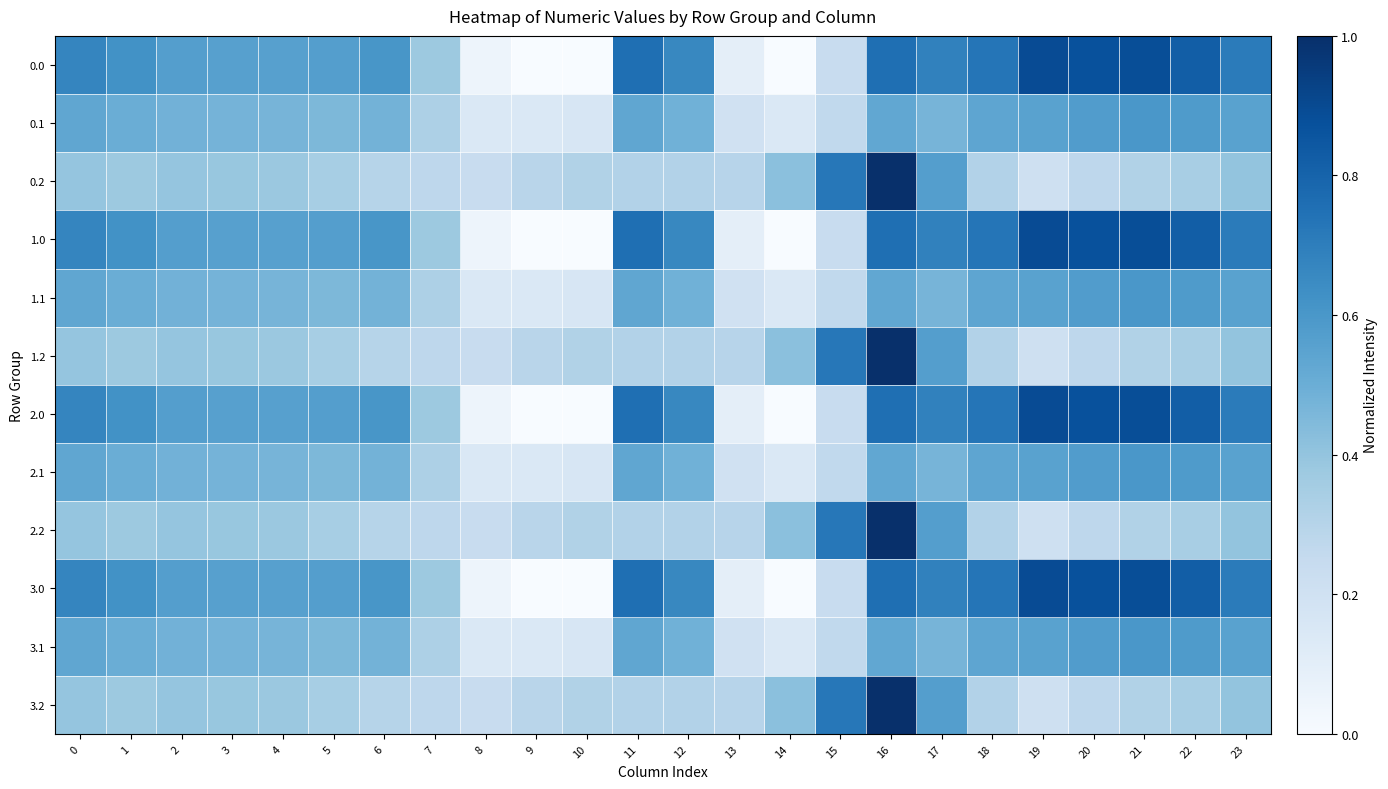

Reading right to left, what are all the values shown in this chart?

row_0: 23=511.3	22=592.3	21=638.4	20=629.9	19=644.5	18=529.6	17=493.8	16=545.4	15=172.8	14=0.3	13=70.2	12=477.2	11=544.3	10=-0.0	9=-0.0	8=35.0	7=270.7	6=435.0	5=410.8	4=404.9	3=404.4	2=410.3	1=449.5	0=482.0
row_1: 23=399.4	22=419.9	21=432.4	20=414.5	19=399.7	18=388.5	17=340.1	16=380.5	15=190.4	14=105.5	13=141.2	12=350.8	11=384.7	10=114.0	9=104.8	8=102.3	7=234.9	6=345.2	5=329.5	4=339.6	3=342.7	2=347.9	1=361.1	0=384.6
row_2: 23=287.5	22=247.4	21=226.4	20=199.2	19=151.1	18=223.1	17=409.5	16=721.2	15=522.2	14=301.9	13=212.2	12=224.3	11=225.2	10=228.0	9=209.6	8=169.5	7=199.0	6=216.4	5=248.1	4=274.4	3=281.0	2=285.5	1=272.7	0=287.1
row_3: 23=511.3	22=592.3	21=638.4	20=629.9	19=644.5	18=529.6	17=493.8	16=545.4	15=172.8	14=0.3	13=70.2	12=477.2	11=544.3	10=-0.0	9=-0.0	8=35.0	7=270.7	6=435.0	5=410.8	4=404.9	3=404.4	2=410.3	1=449.5	0=482.0
row_4: 23=399.4	22=419.9	21=432.4	20=414.5	19=399.7	18=388.5	17=340.1	16=380.5	15=190.4	14=105.5	13=141.2	12=350.8	11=384.7	10=114.0	9=104.8	8=102.3	7=234.9	6=345.2	5=329.5	4=339.6	3=342.7	2=347.9	1=361.1	0=384.6
row_5: 23=287.5	22=247.4	21=226.4	20=199.2	19=151.1	18=223.1	17=409.5	16=721.2	15=522.2	14=301.9	13=212.2	12=224.3	11=225.2	10=228.0	9=209.6	8=169.5	7=199.0	6=216.4	5=248.1	4=274.4	3=281.0	2=285.5	1=272.7	0=287.1
row_6: 23=511.3	22=592.3	21=638.4	20=629.9	19=644.5	18=529.6	17=493.8	16=545.4	15=172.8	14=0.3	13=70.2	12=477.2	11=544.3	10=-0.0	9=-0.0	8=35.0	7=270.7	6=435.0	5=410.8	4=404.9	3=404.4	2=410.3	1=449.5	0=482.0
row_7: 23=399.4	22=419.9	21=432.4	20=414.5	19=399.7	18=388.5	17=340.1	16=380.5	15=190.4	14=105.5	13=141.2	12=350.8	11=384.7	10=114.0	9=104.8	8=102.3	7=234.9	6=345.2	5=329.5	4=339.6	3=342.7	2=347.9	1=361.1	0=384.6
row_8: 23=287.5	22=247.4	21=226.4	20=199.2	19=151.1	18=223.1	17=409.5	16=721.2	15=522.2	14=301.9	13=212.2	12=224.3	11=225.2	10=228.0	9=209.6	8=169.5	7=199.0	6=216.4	5=248.1	4=274.4	3=281.0	2=285.5	1=272.7	0=287.1
row_9: 23=511.3	22=592.3	21=638.4	20=629.9	19=644.5	18=529.6	17=493.8	16=545.4	15=172.8	14=0.3	13=70.2	12=477.2	11=544.3	10=-0.0	9=-0.0	8=35.0	7=270.7	6=435.0	5=410.8	4=404.9	3=404.4	2=410.3	1=449.5	0=482.0
row_10: 23=399.4	22=419.9	21=432.4	20=414.5	19=399.7	18=388.5	17=340.1	16=380.5	15=190.4	14=105.5	13=141.2	12=350.8	11=384.7	10=114.0	9=104.8	8=102.3	7=234.9	6=345.2	5=329.5	4=339.6	3=342.7	2=347.9	1=361.1	0=384.6
row_11: 23=287.5	22=247.4	21=226.4	20=199.2	19=151.1	18=223.1	17=409.5	16=721.2	15=522.2	14=301.9	13=212.2	12=224.3	11=225.2	10=228.0	9=209.6	8=169.5	7=199.0	6=216.4	5=248.1	4=274.4	3=281.0	2=285.5	1=272.7	0=287.1